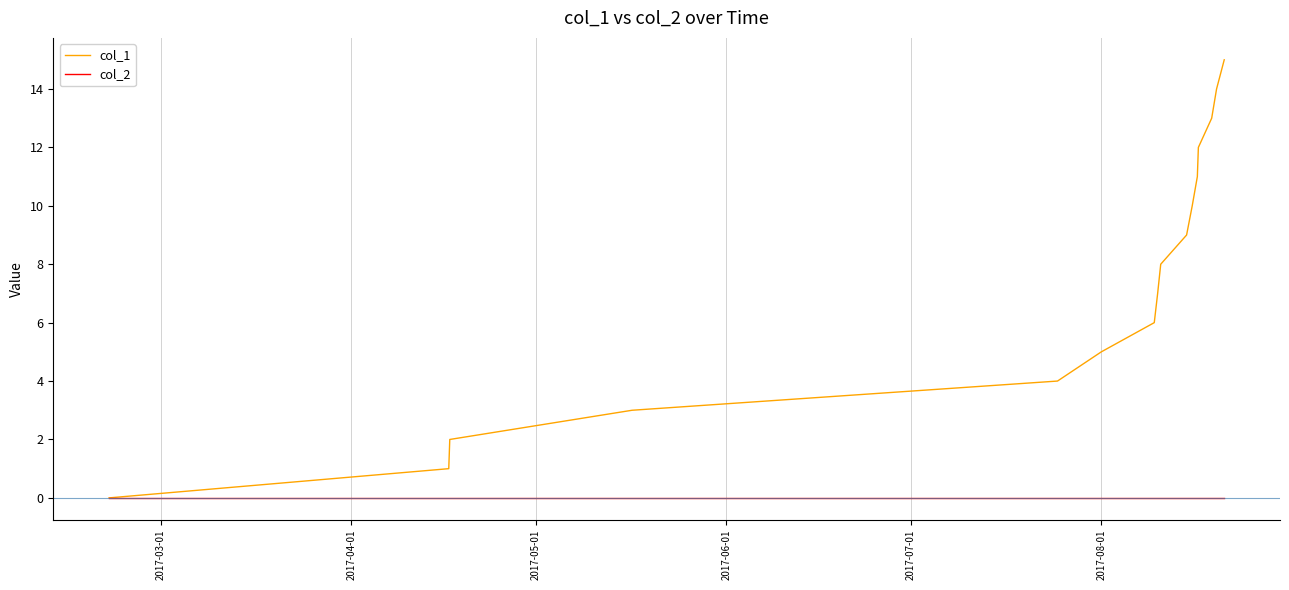

How many distinct data groups are displayed?

2